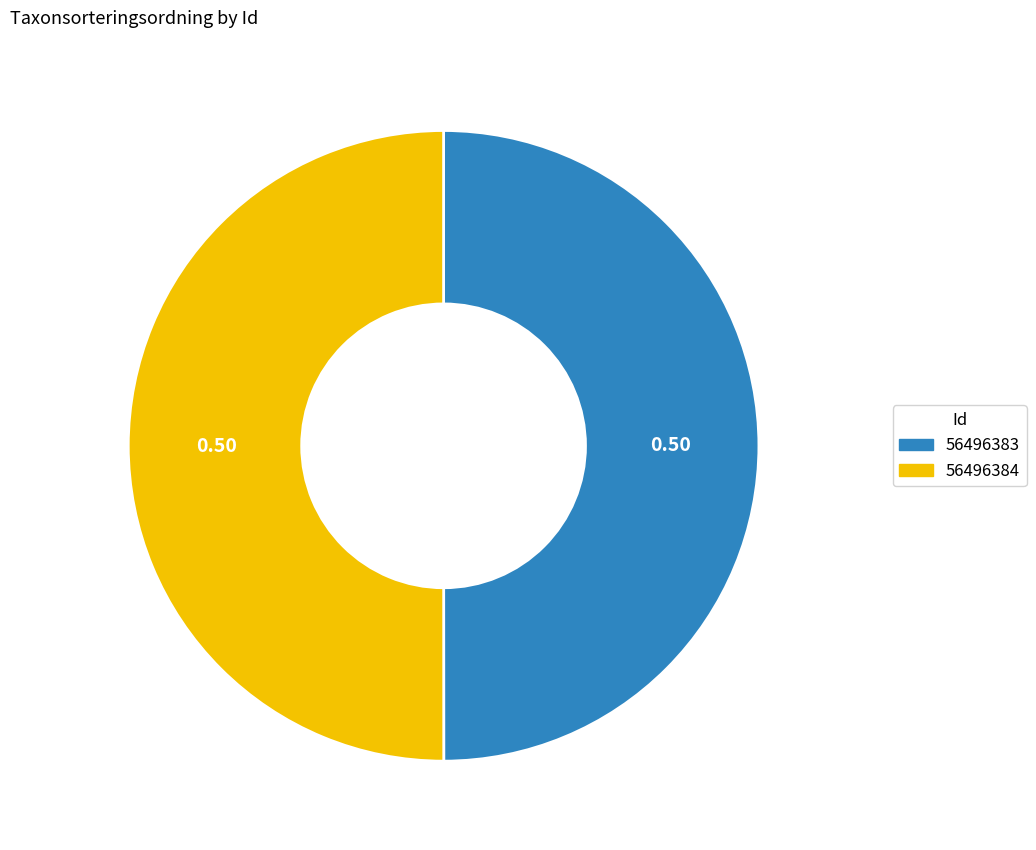

The 56496384 slice represents 50% of the pie. True or false?

True